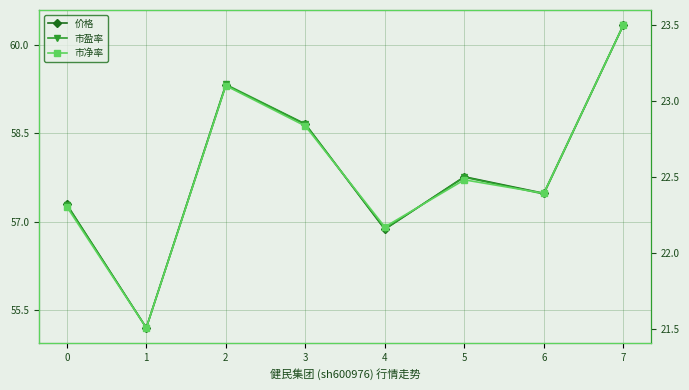

True or false: 市盈率 and 价格 intersect in this chart.

False